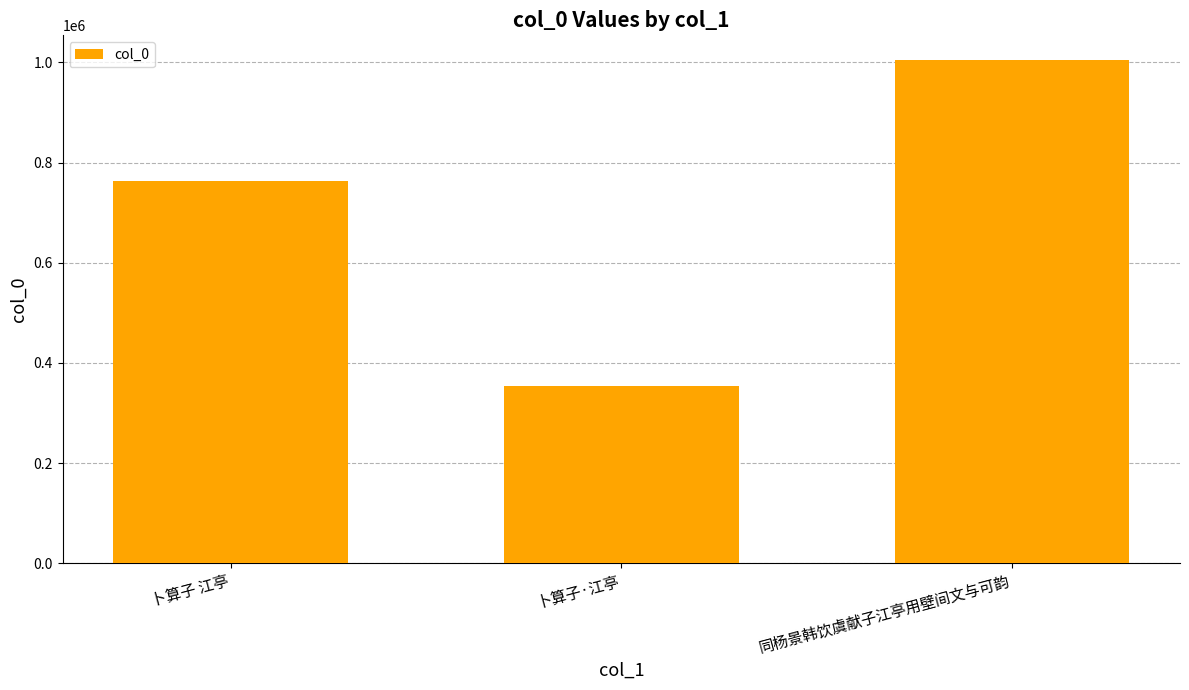

How many bars are there in total?

3